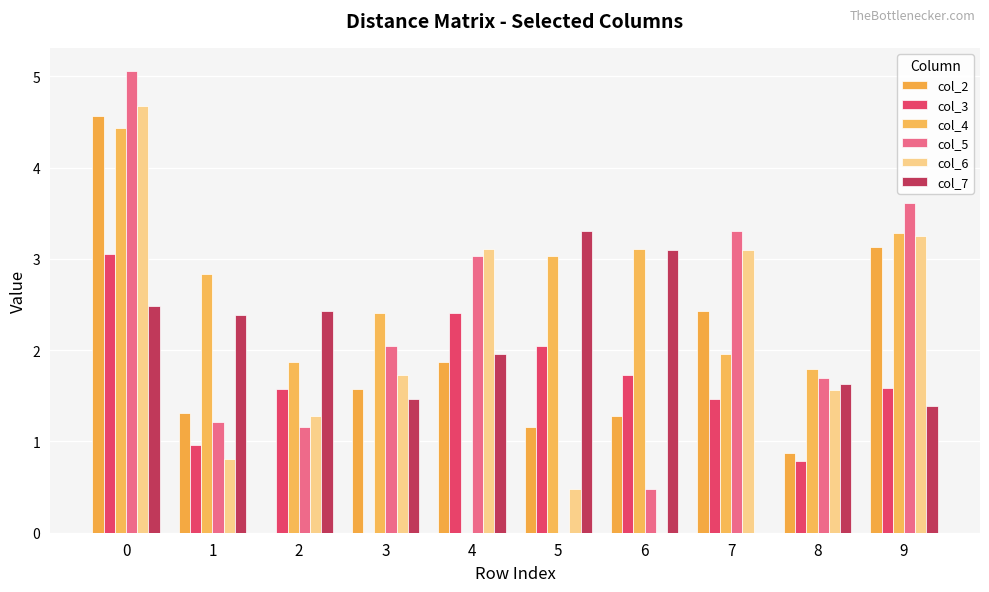

How many series are shown in this chart?

6